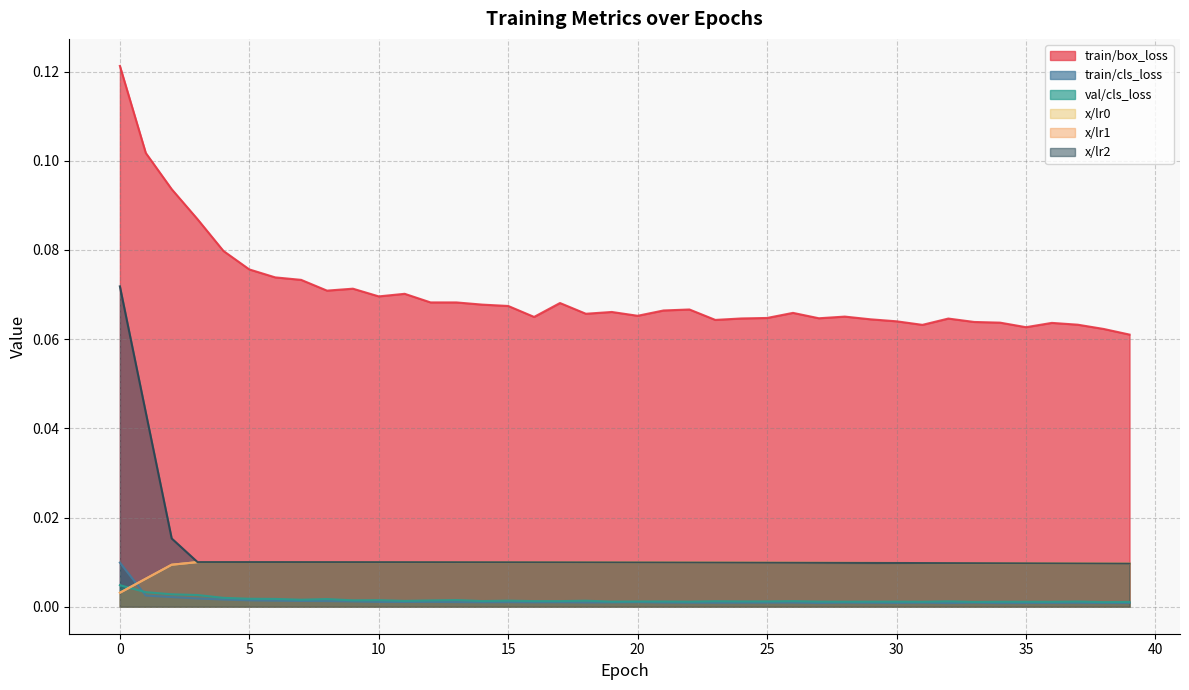

Between which two adjacent categories do val/cls_loss and x/lr0 first intersect?

0 and 1